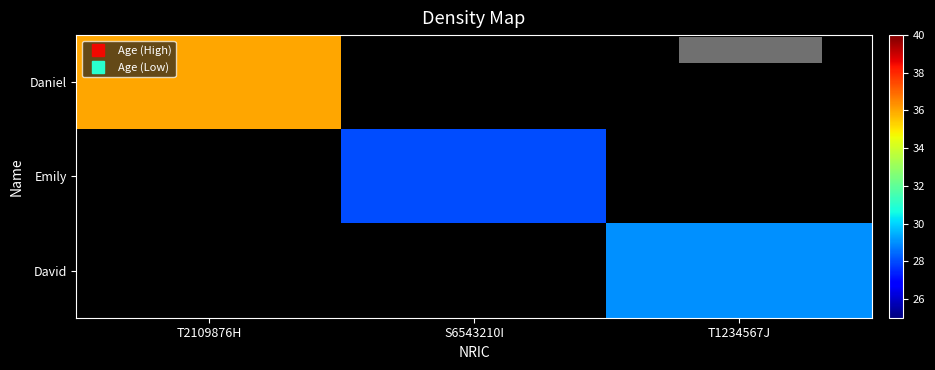

What is the greatest value displayed?

36.0